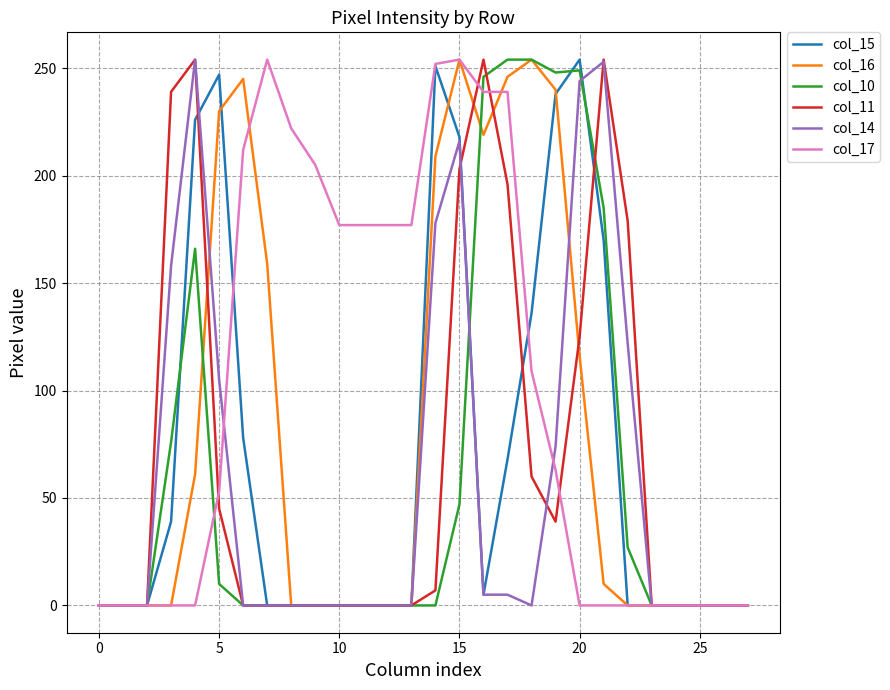

True or false: col_11 and col_15 intersect in this chart.

True